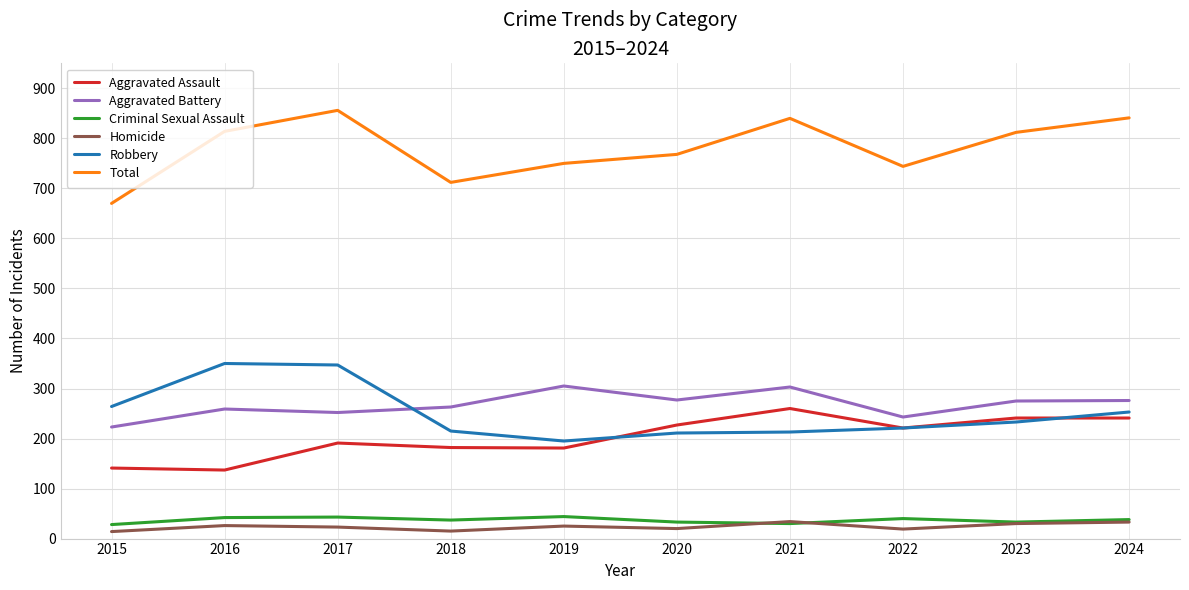

What is the maximum value for Aggravated Battery?

305